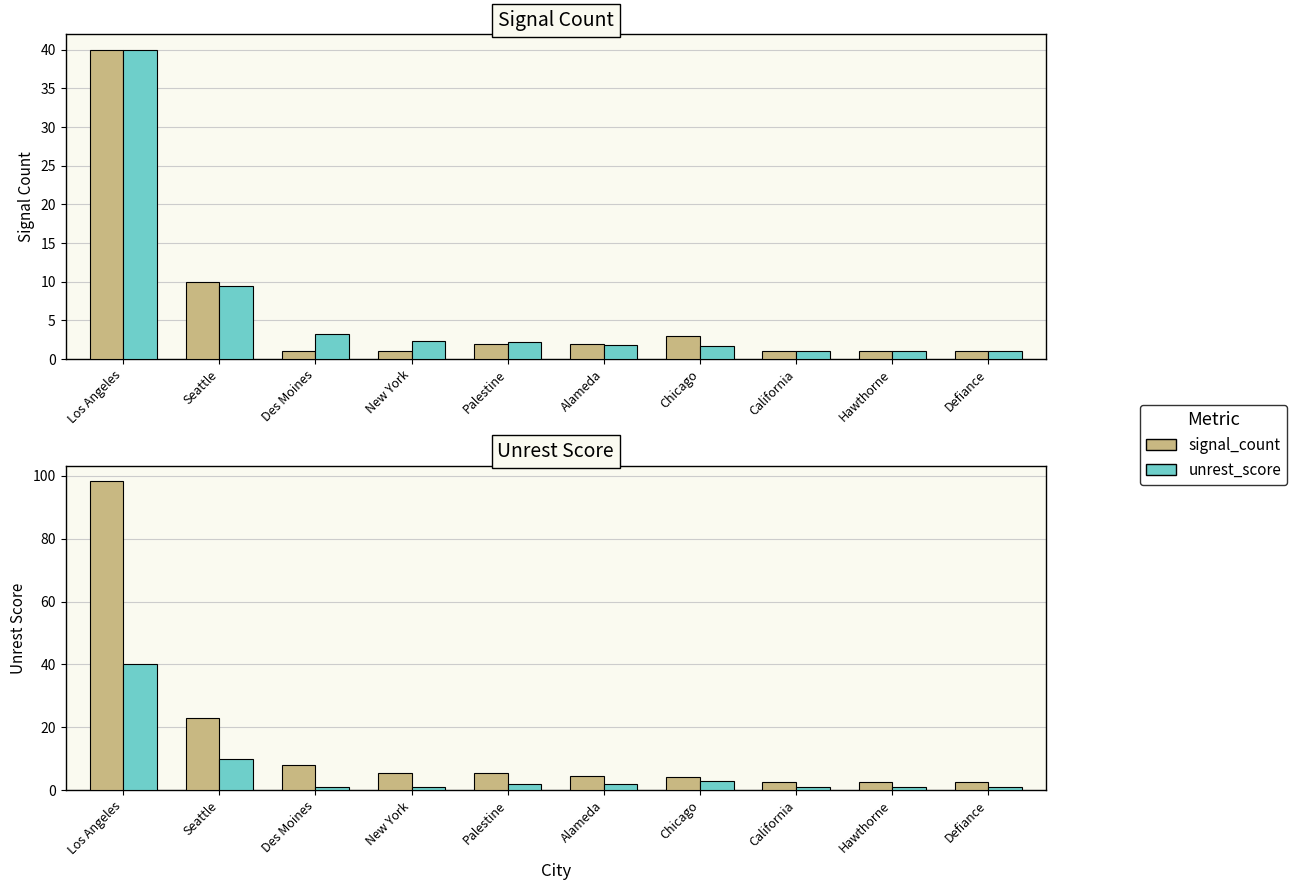

What is the value of the unrest_score (scaled) bar at the 9th from the left?

1.1